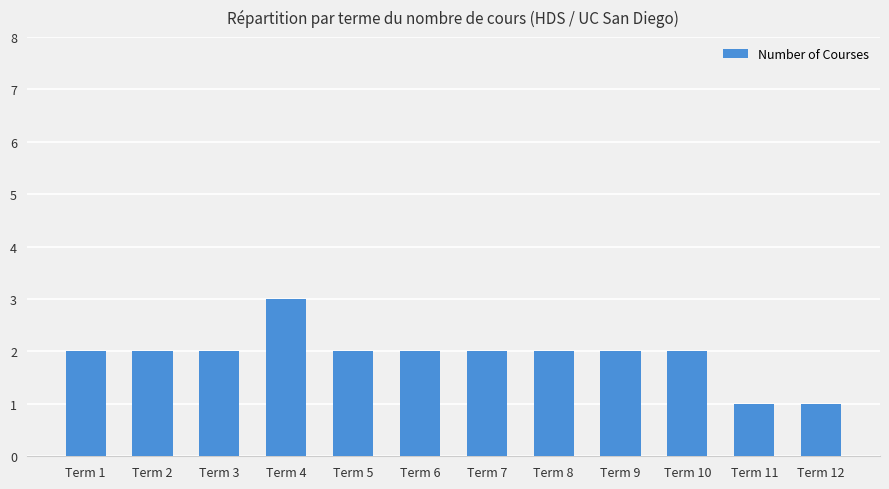

What is the average value?

2